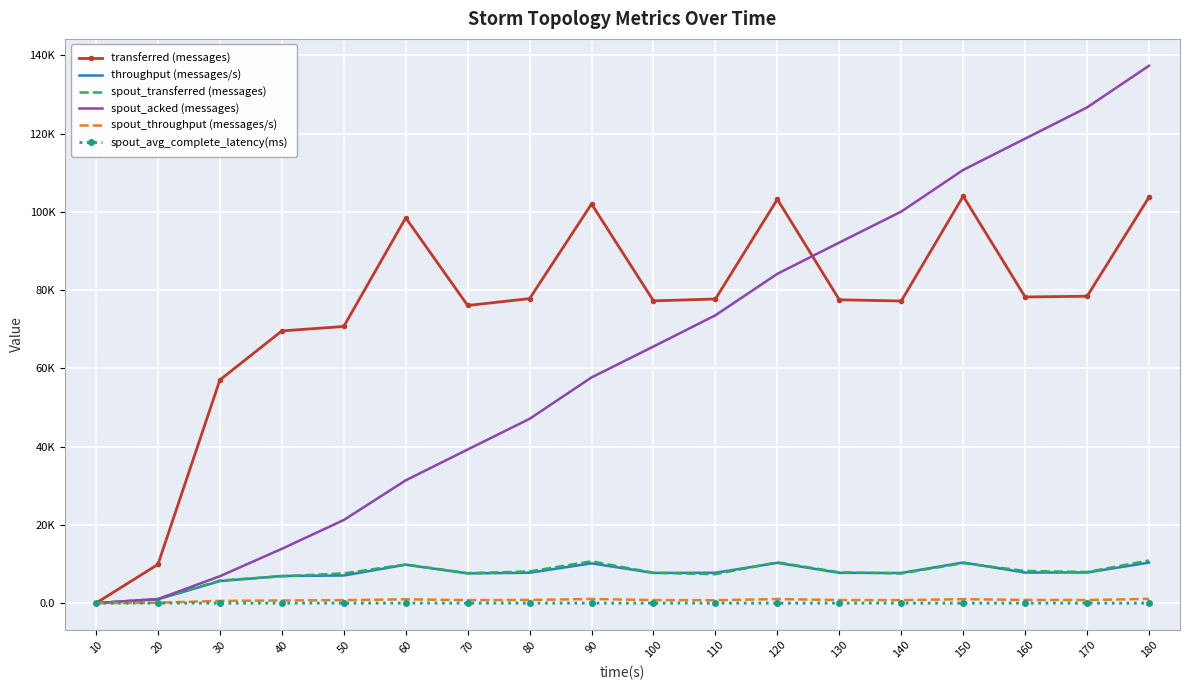

What is the average value of the spout_throughput (messages/s) series?

753.1